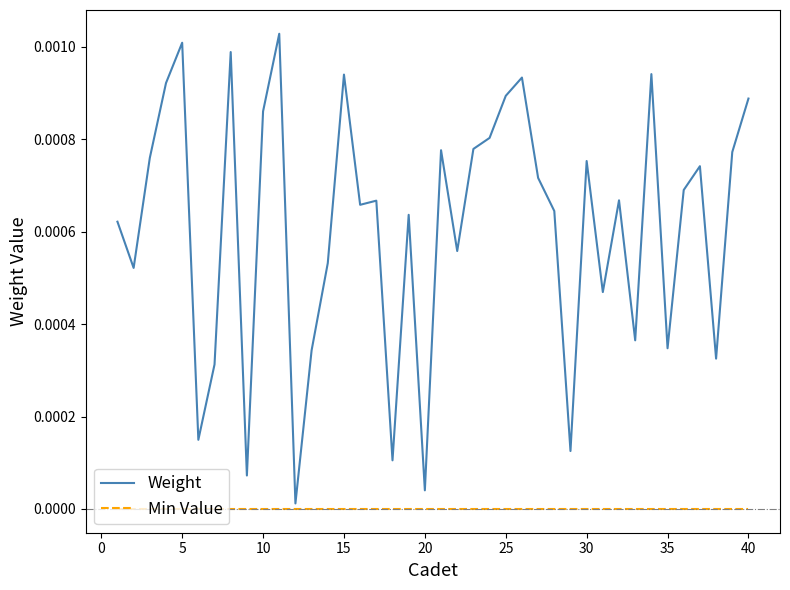

List the series in order of their overall mean, highest first.

Weight, Min Value